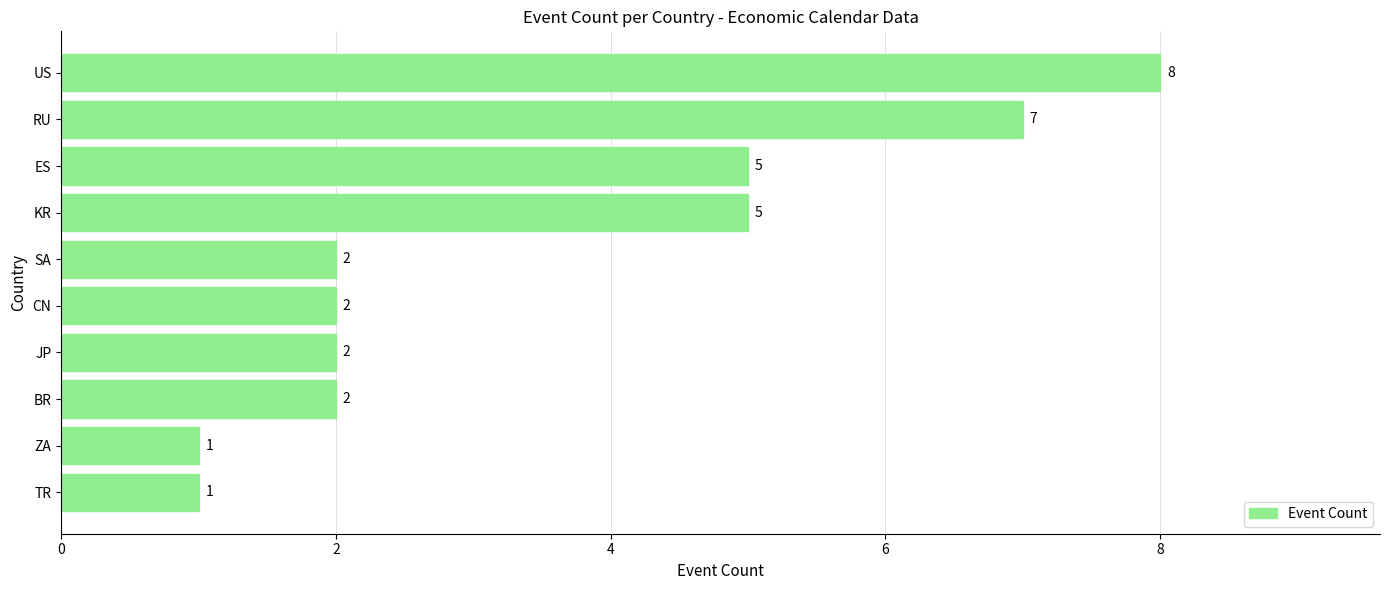

What is the ratio of the value at ZA to the value at SA?

0.5